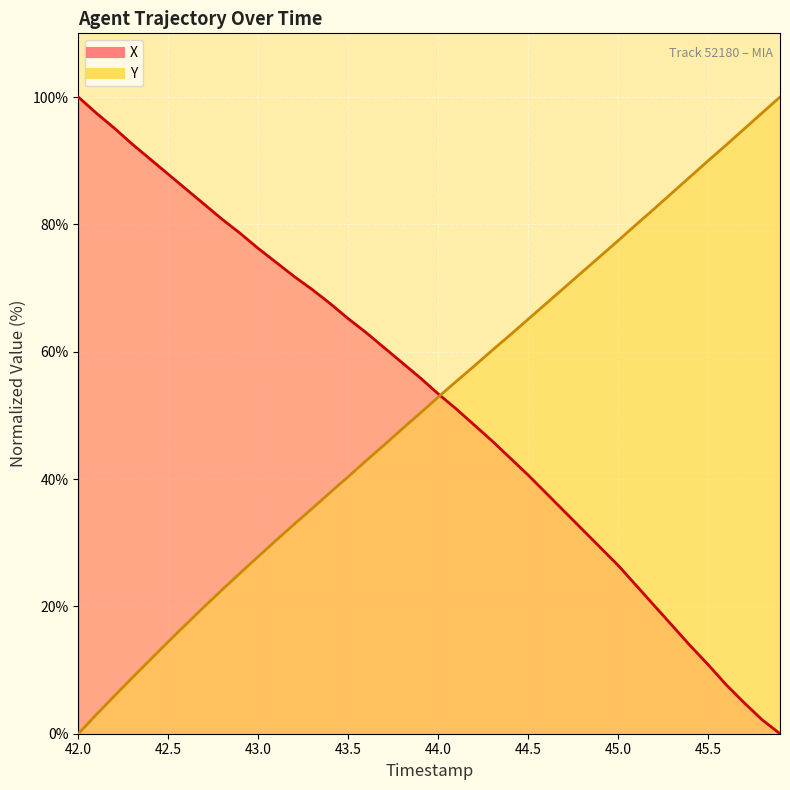

True or false: Y and X intersect in this chart.

True